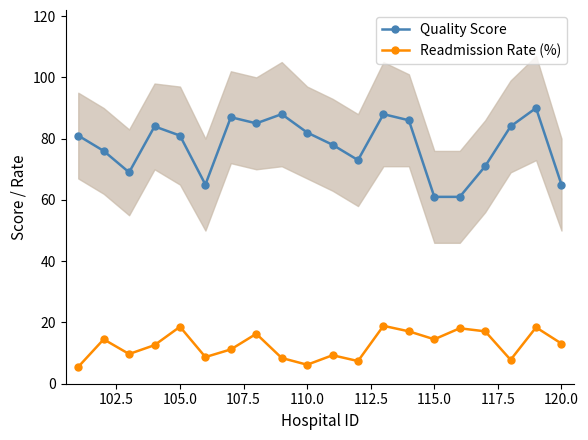

How many values in the Quality Score series exceed 81?

9